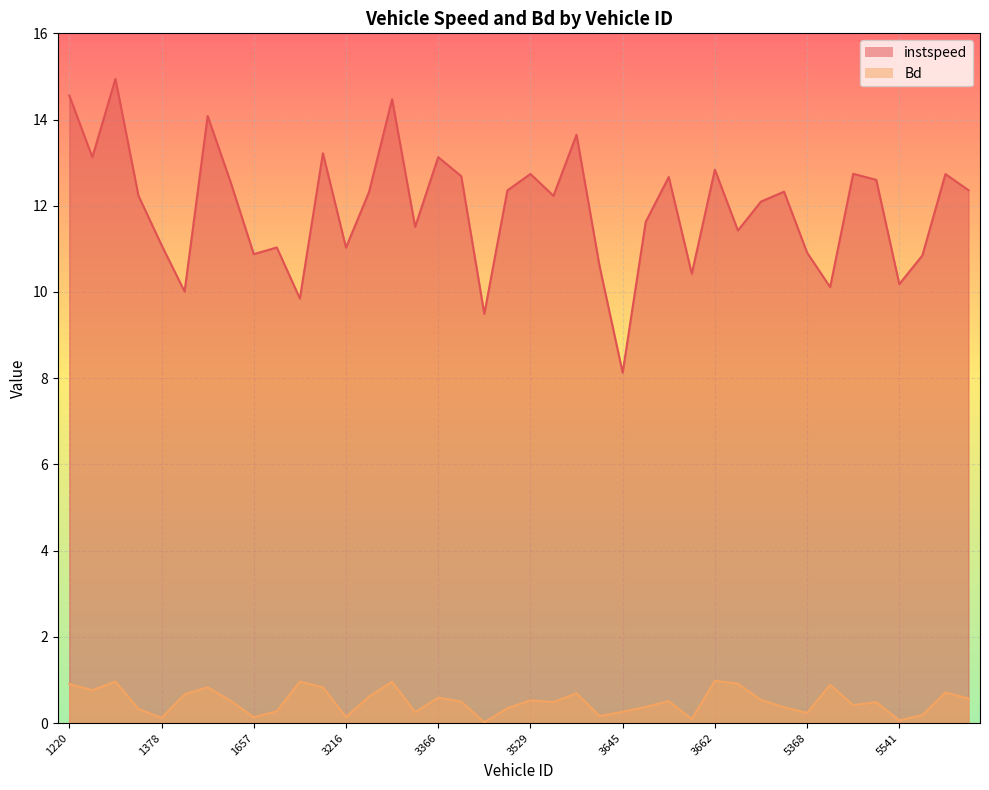

True or false: instspeed and Bd intersect in this chart.

False